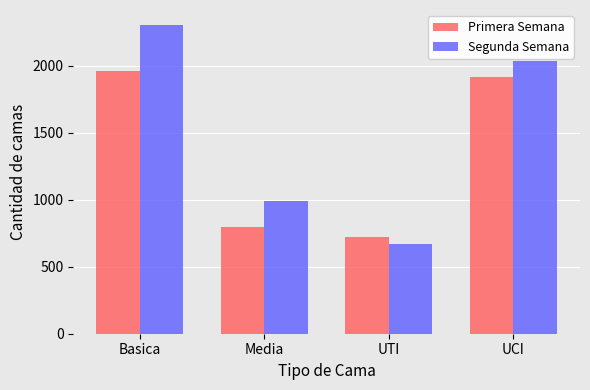

At how many categories does at least one series exceed 1058?

2